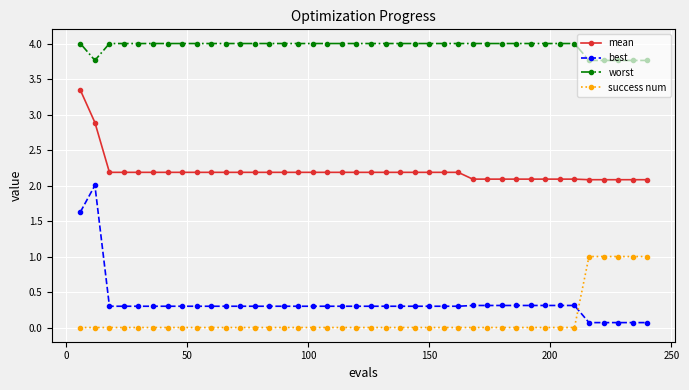

Which series has the largest total across all categories?

worst